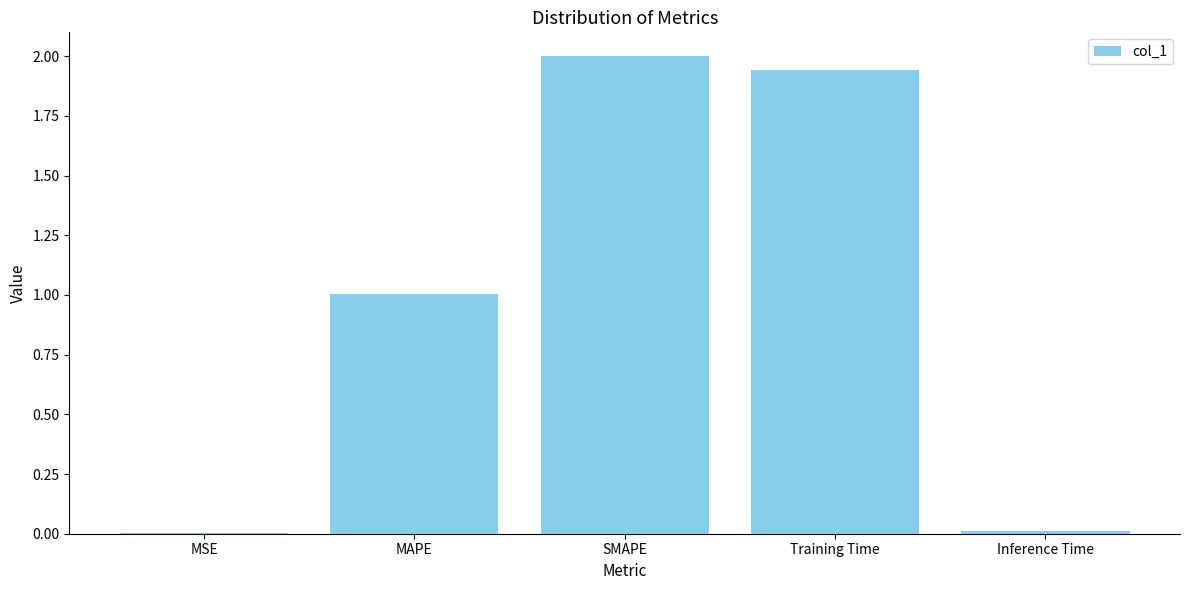

True or false: the data shows 1.3 at Training Time.

False